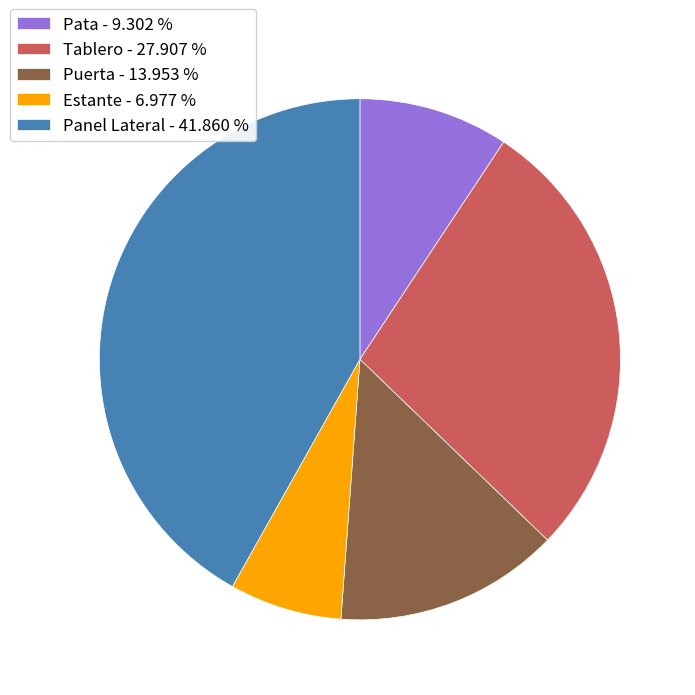

What is the largest slice in the pie chart?

Panel Lateral